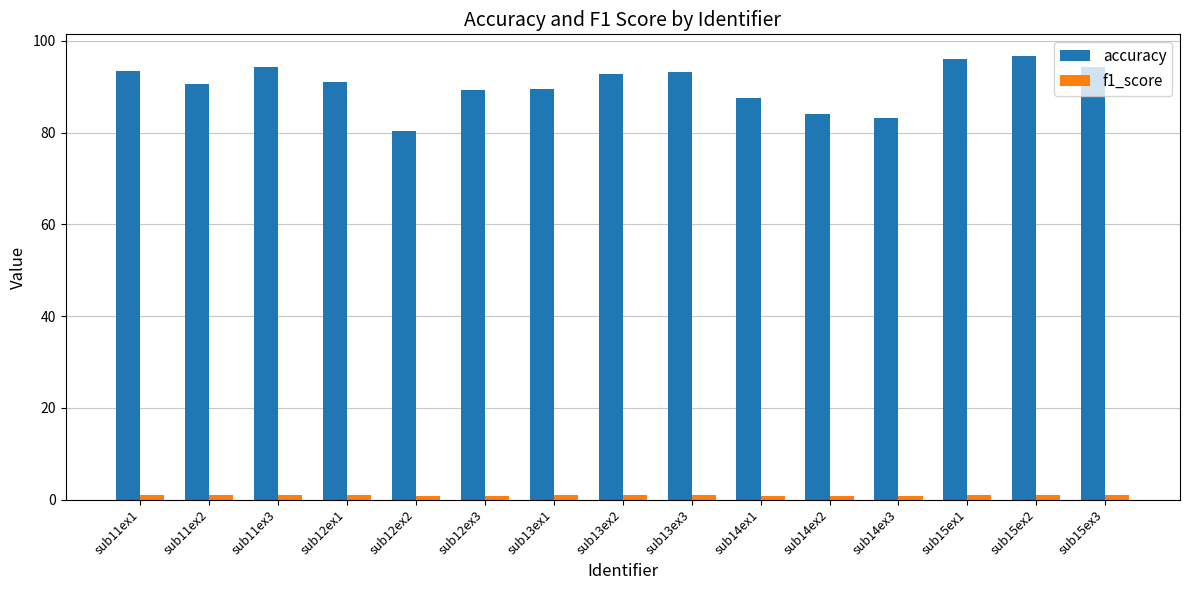

Count the number of categories in the chart.

15